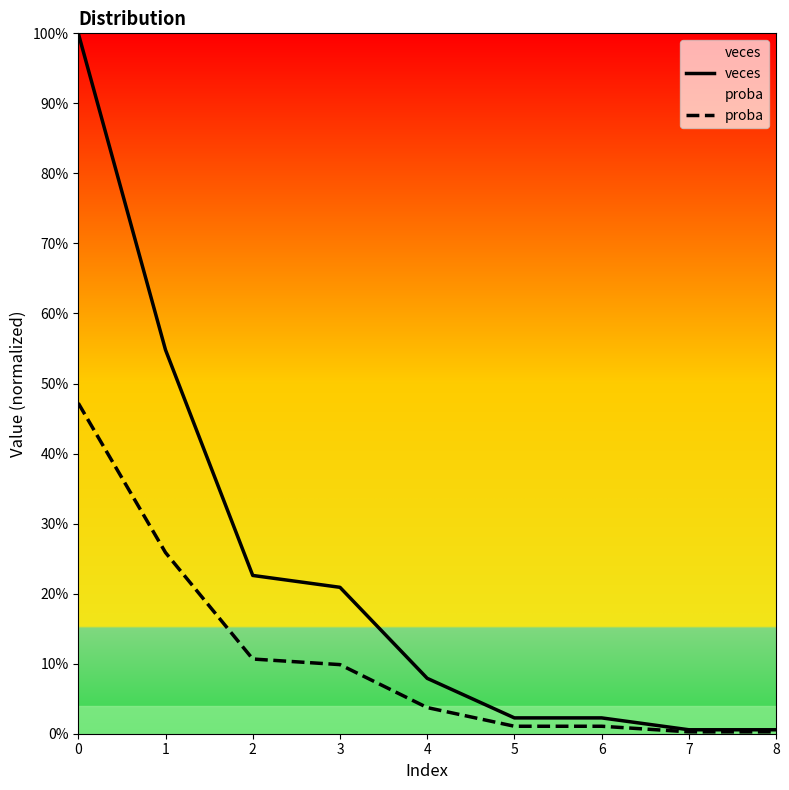

What is the value of the veces point at the 1st from the left?

1.0